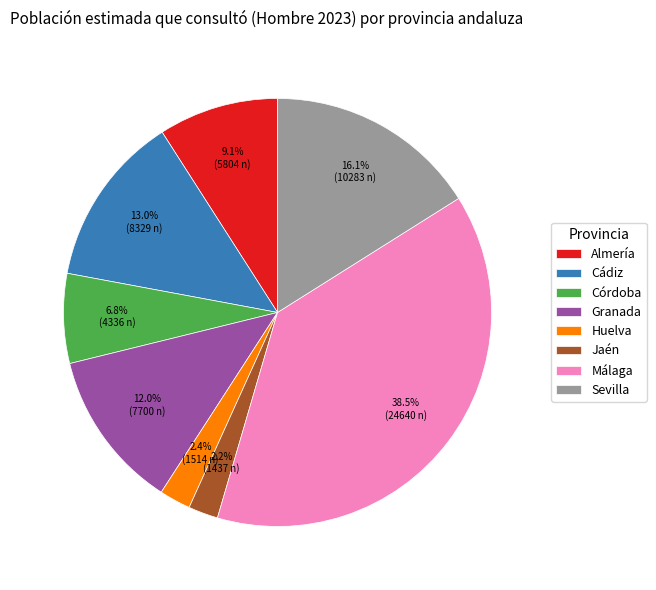

Which category has the biggest portion of the pie?

Málaga